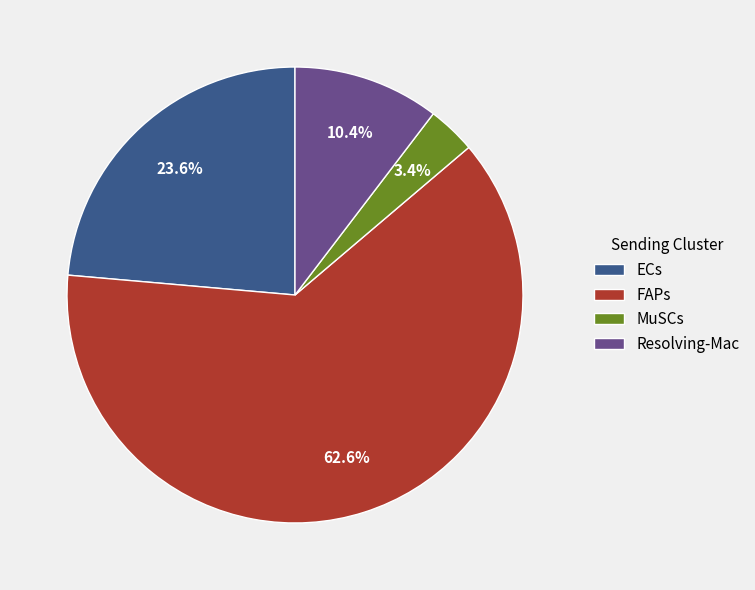

To the nearest percent, what is the average slice percentage?

25%